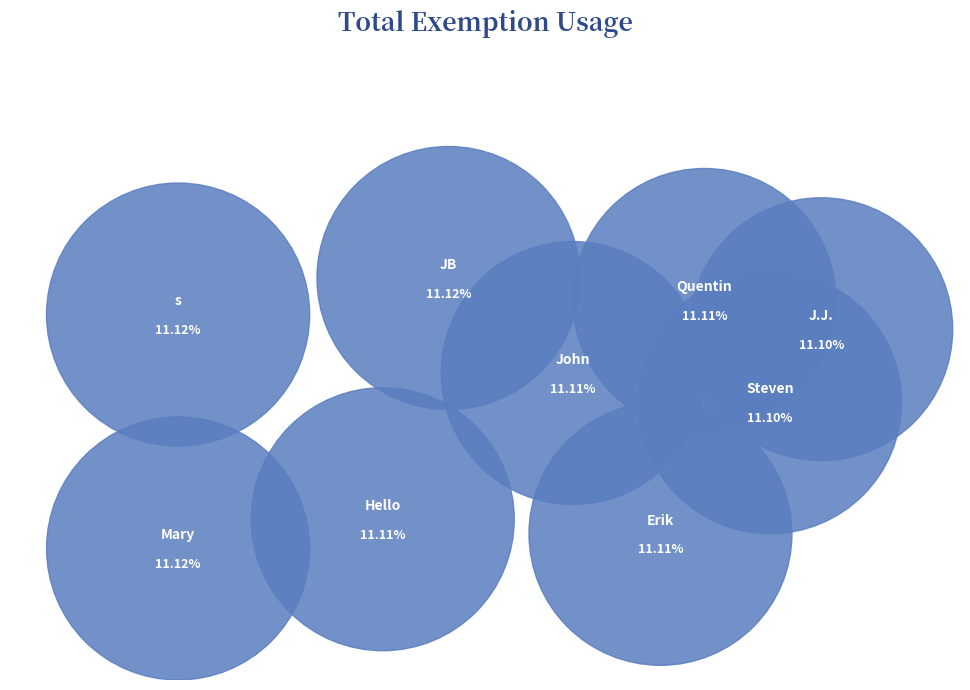

Between Quentin and J.J., which is larger?

Quentin